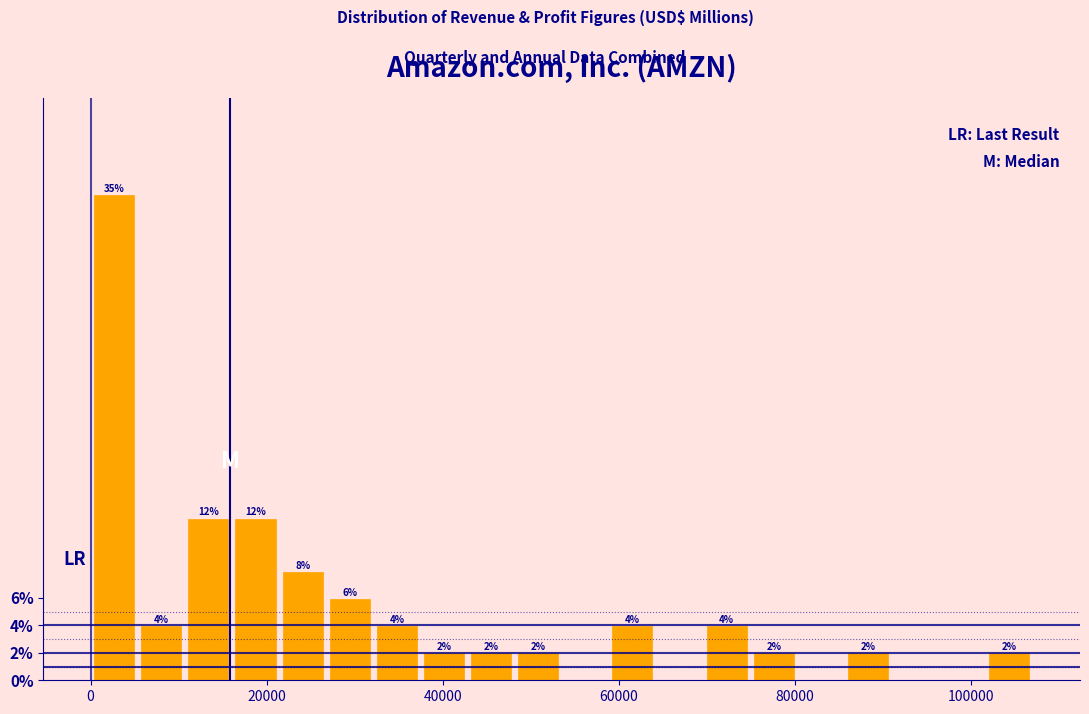

Read against the x-axis, roughly where is the centre of the tallest bar?

2000